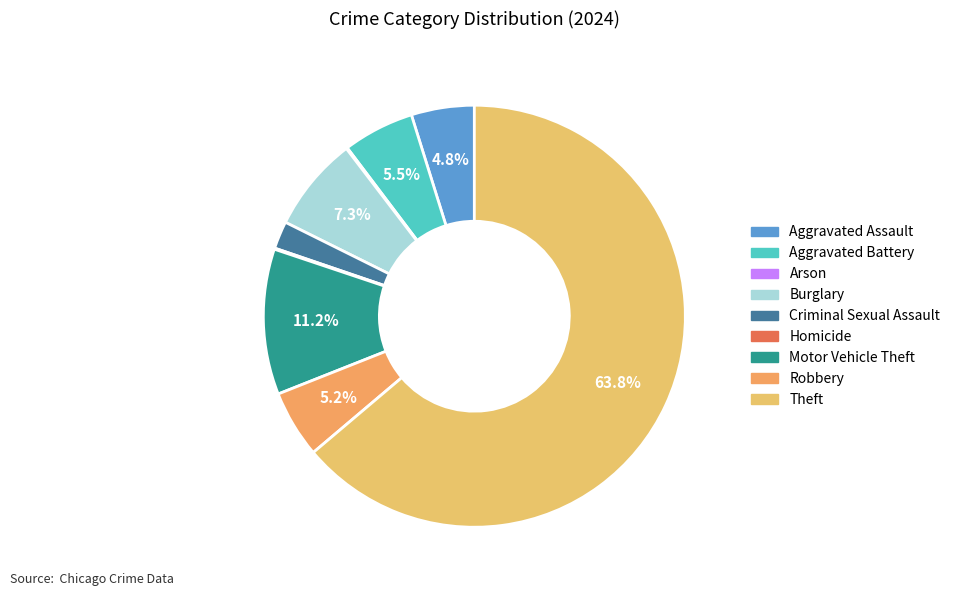

Which slice is the largest?

Theft